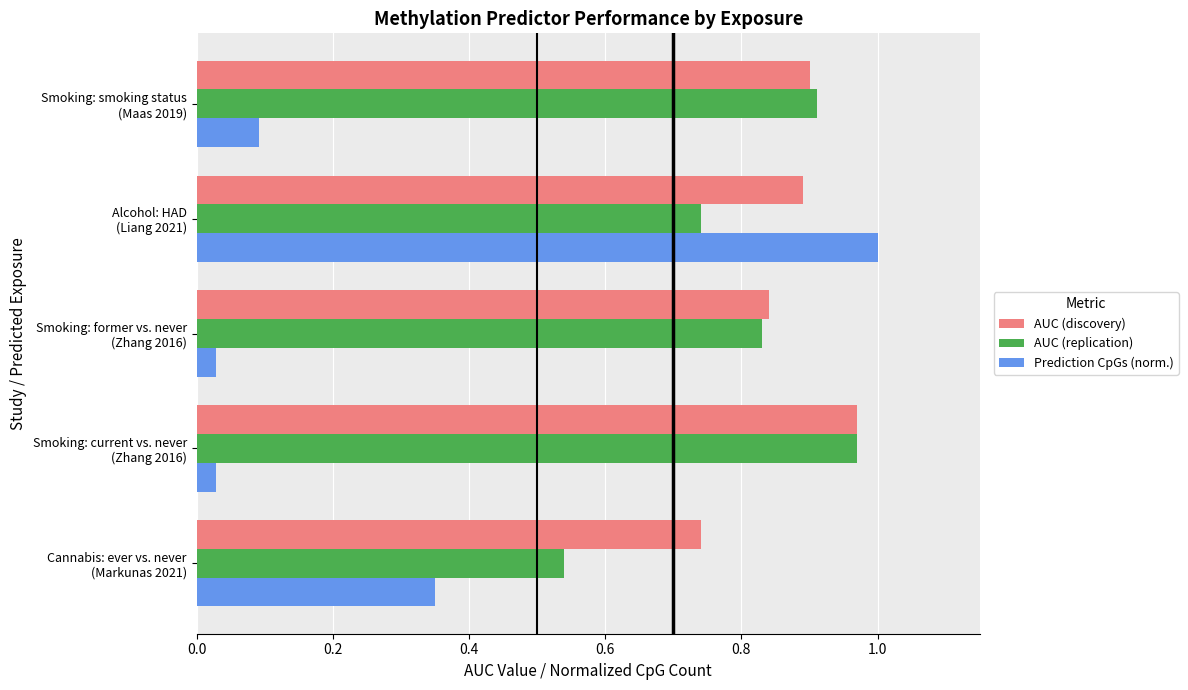

How many distinct data groups are displayed?

3